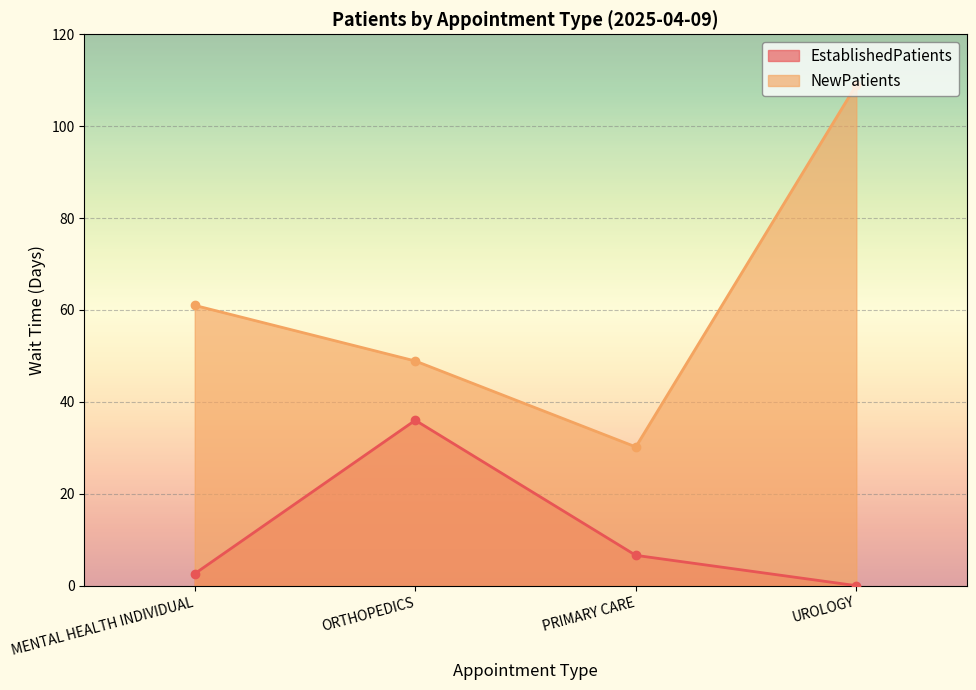

What value does the EstablishedPatients series have at MENTAL HEALTH INDIVIDUAL?

2.6